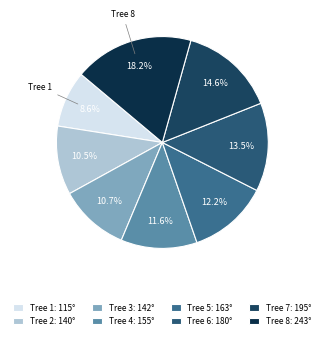

How many segments does this pie chart have?

8